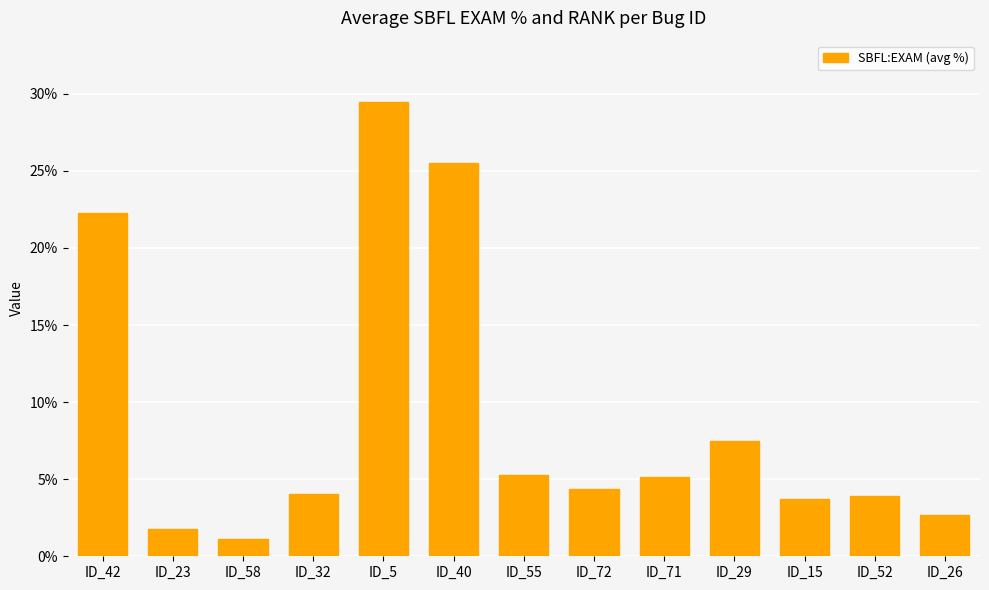

Which label corresponds to the largest value in the chart?

ID_5